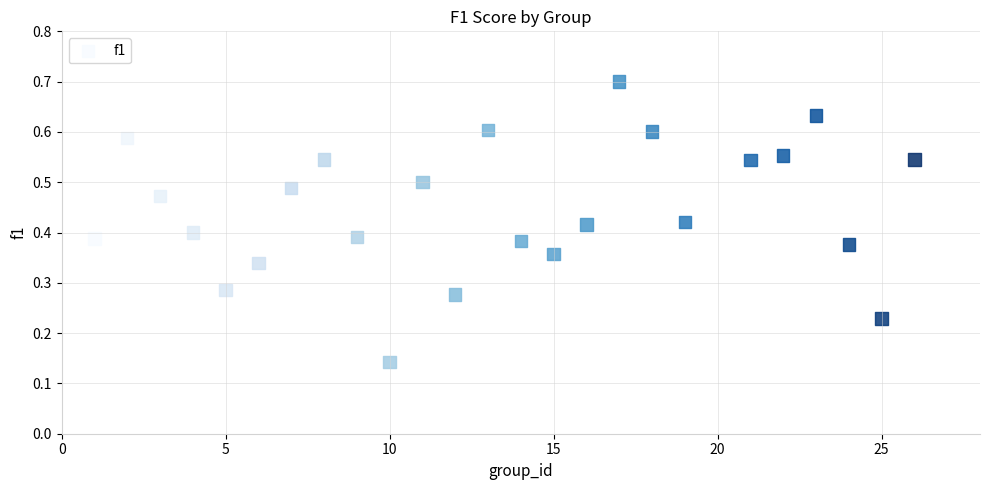

What is the range of X values (max minus min)?

25.0